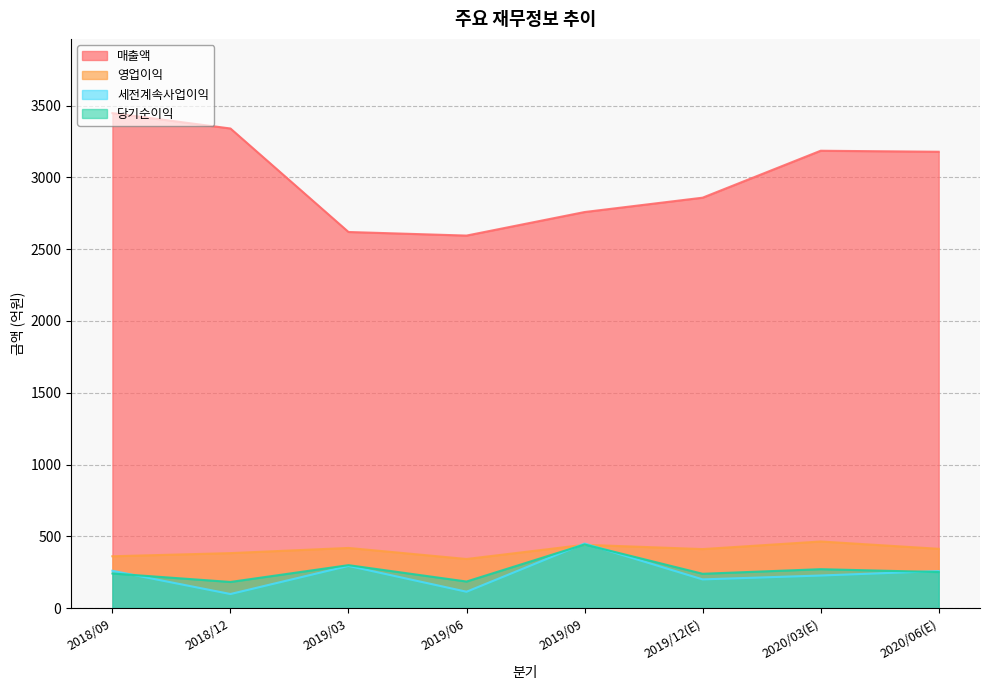

True or false: 당기순이익 and 매출액 cross at least once.

False